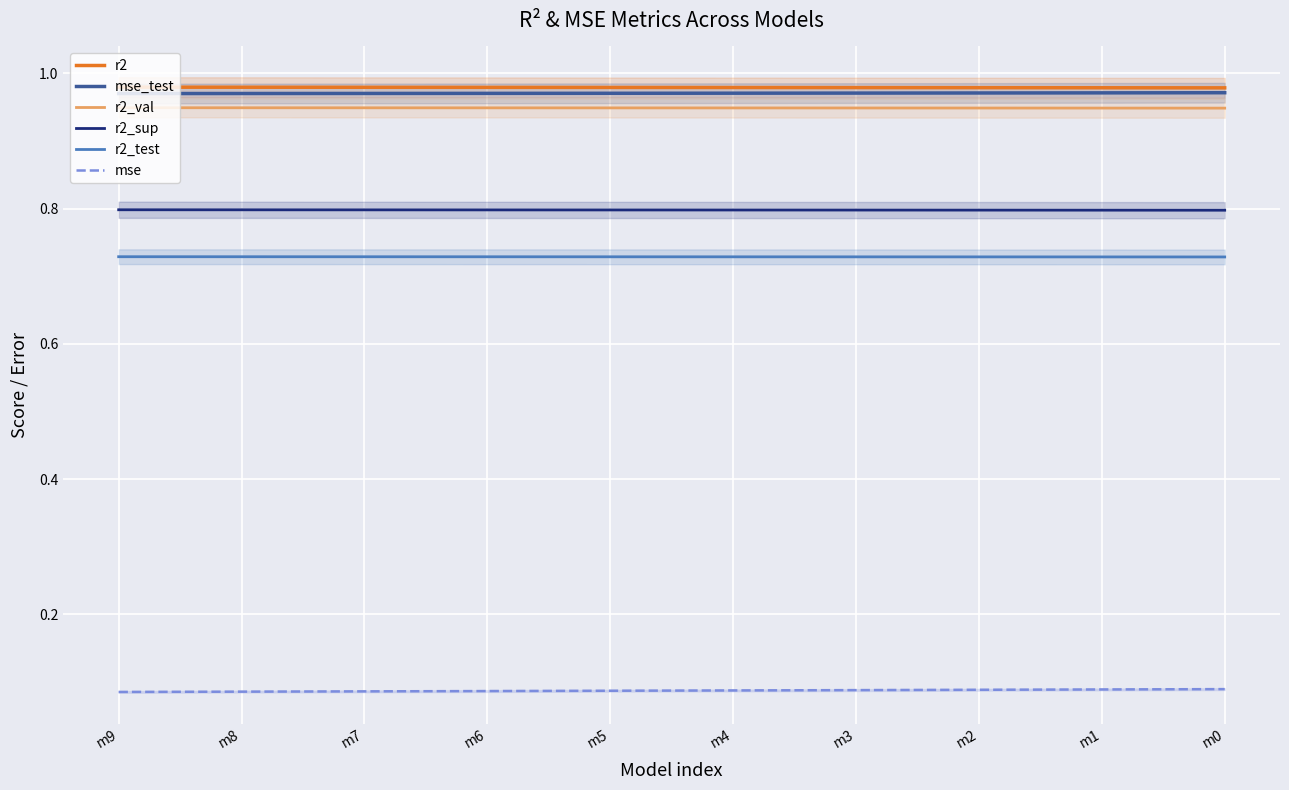

Which label corresponds to the largest value in the chart?

m9